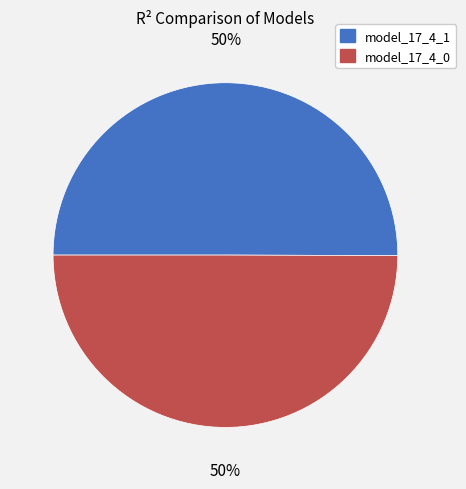

To the nearest percent, what portion does model_17_4_1 represent?

50%